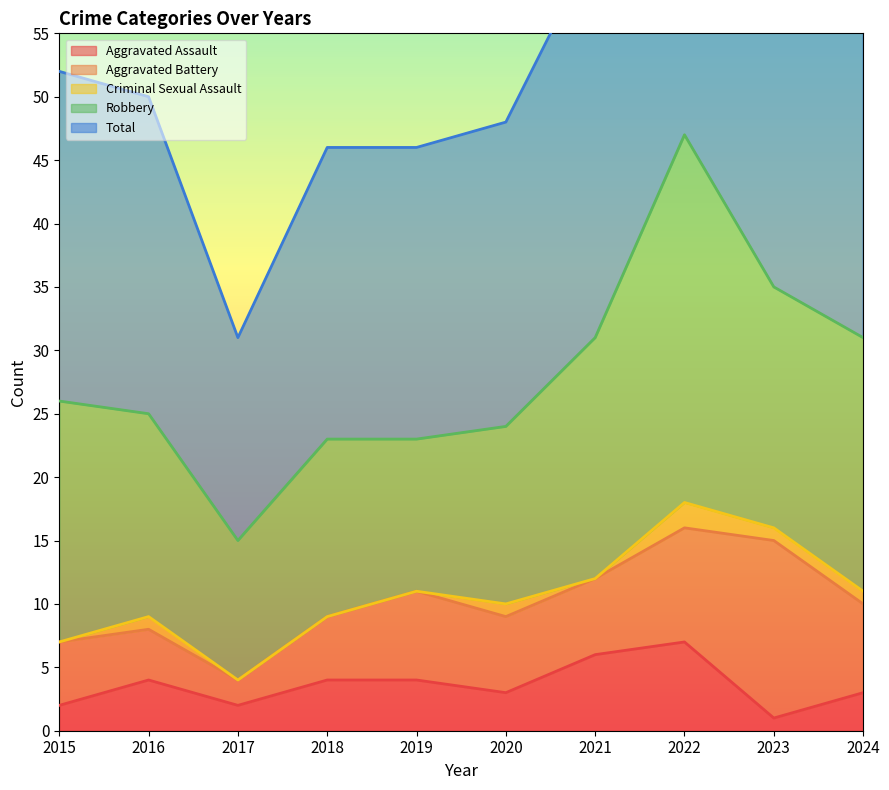

What is the greatest value displayed?

47